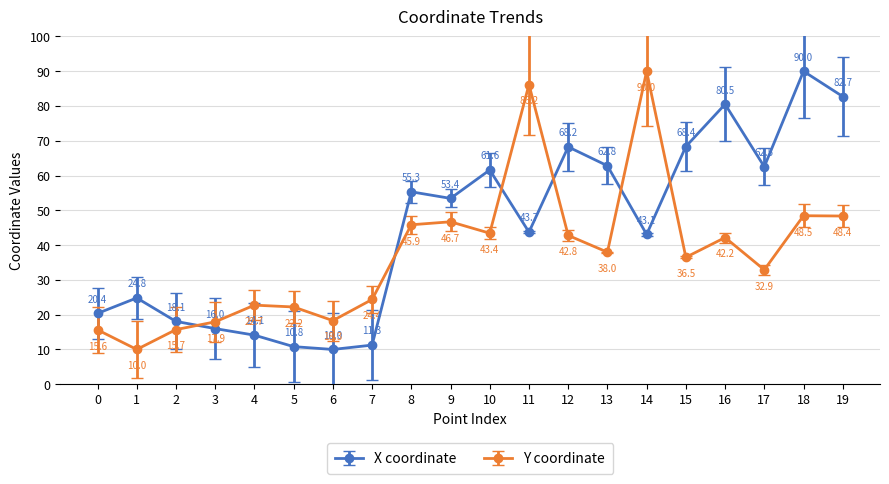

What is the maximum value for X coordinate?

90.0